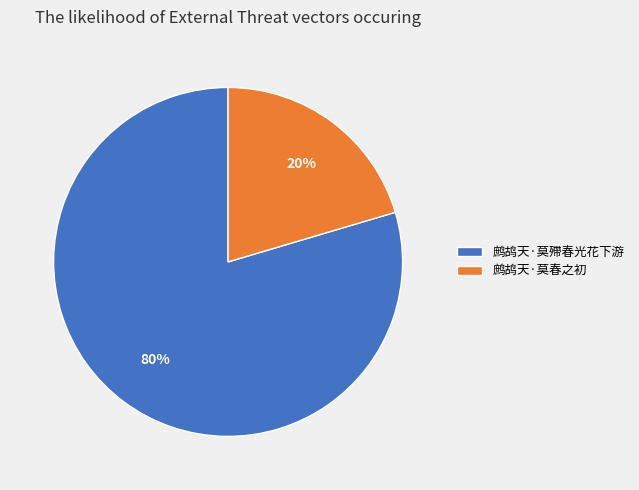

To the nearest percent, what percentage of the pie is 鹧鸪天·莫殢春光花下游?

80%